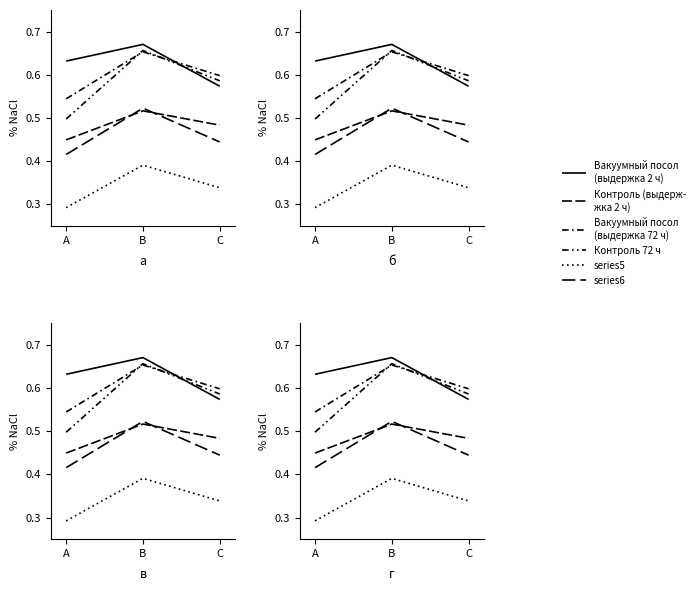

The value of Контроль 72 ч at A is 0.1. True or false?

False